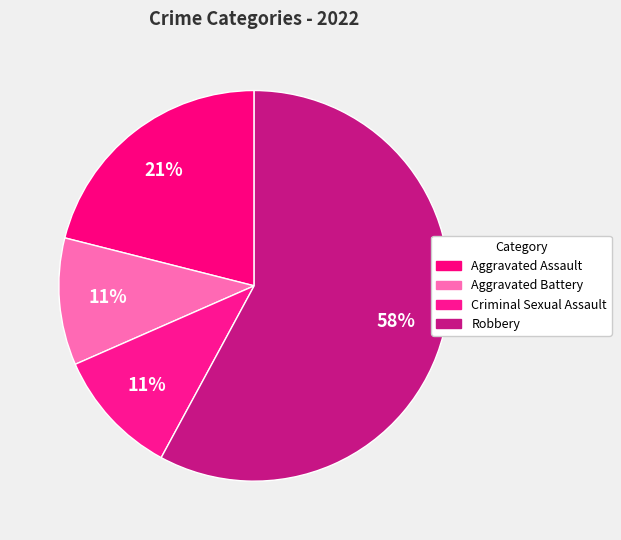

Which has a higher value, Robbery or Criminal Sexual Assault?

Robbery